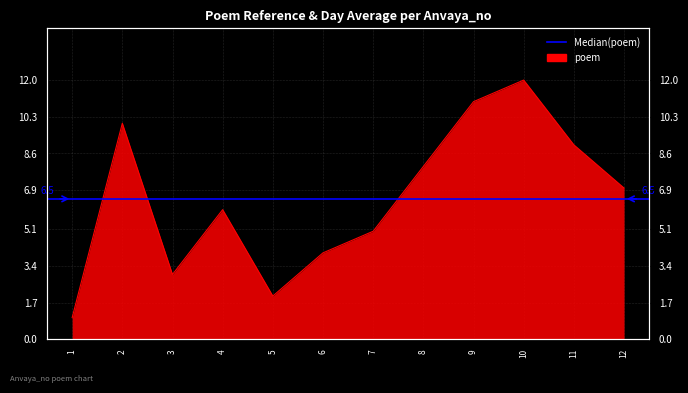

Rank the categories by value from highest to lowest.

10, 9, 2, 11, 8, 12, 4, 7, 6, 3, 5, 1